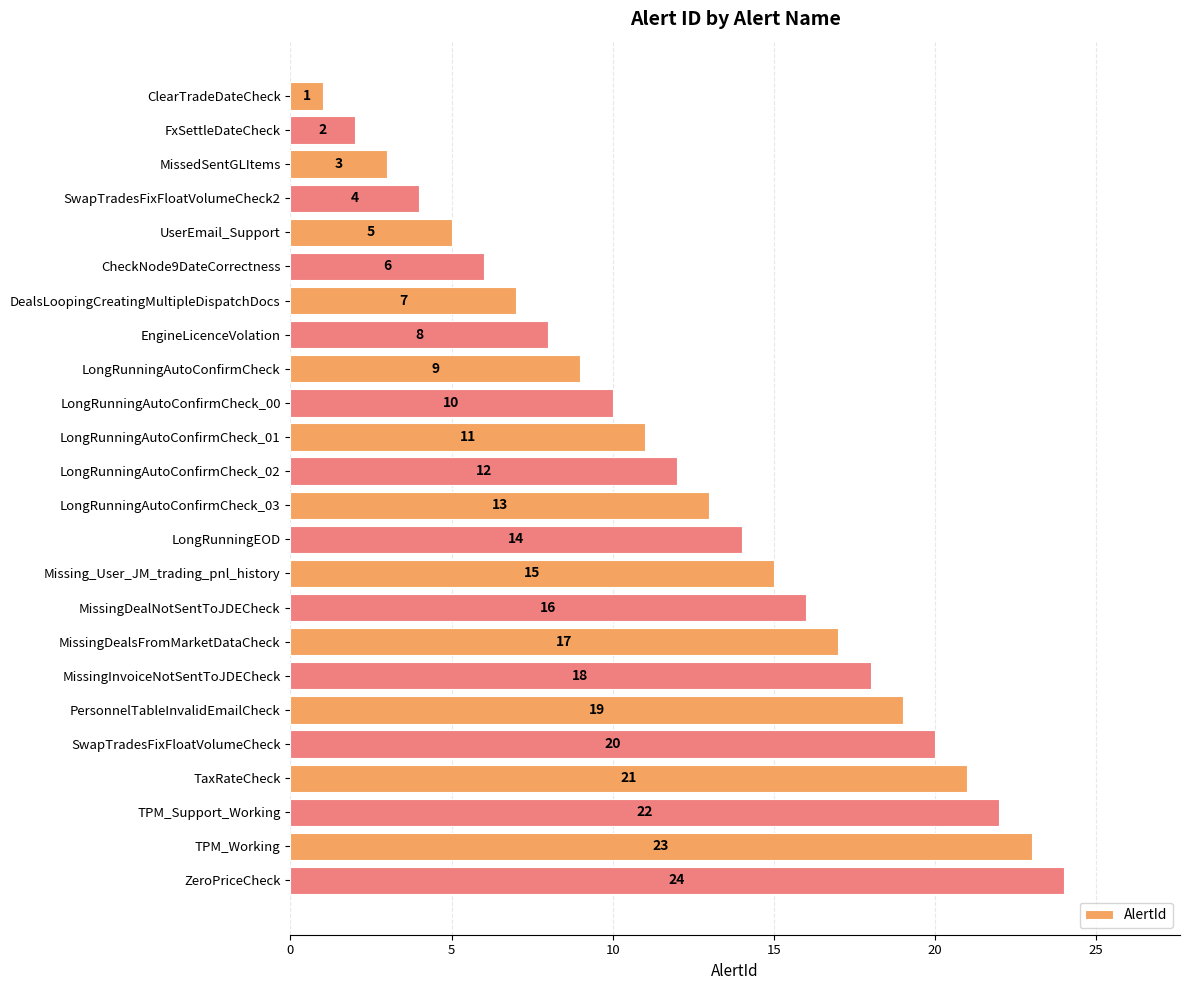

Where is the data nearest to the value 12?

LongRunningAutoConfirmCheck_02